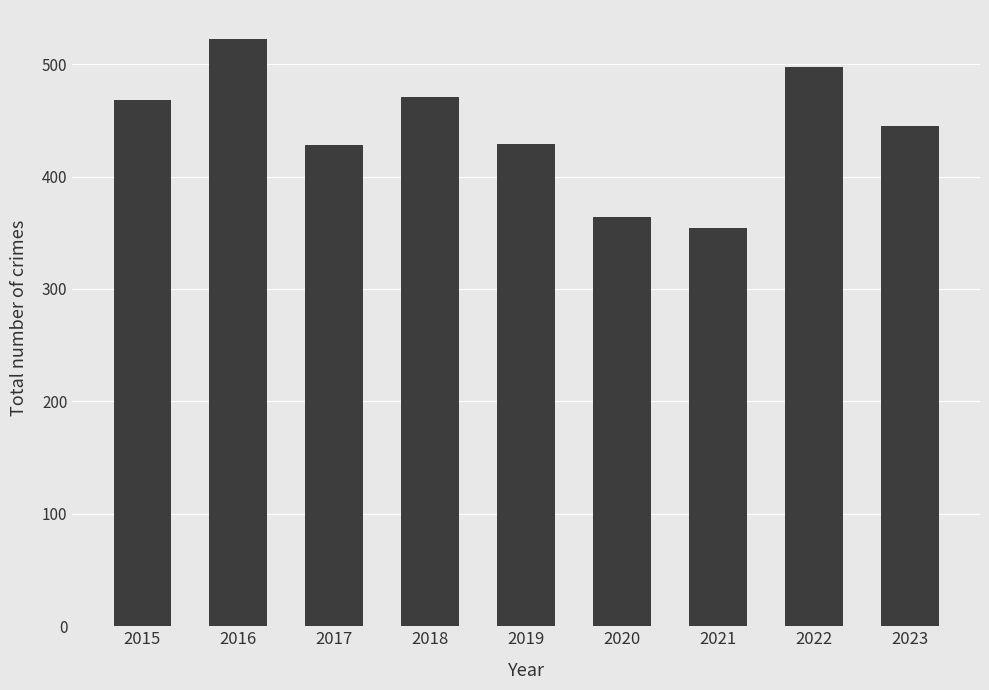

What value does the data have at 2018?

471